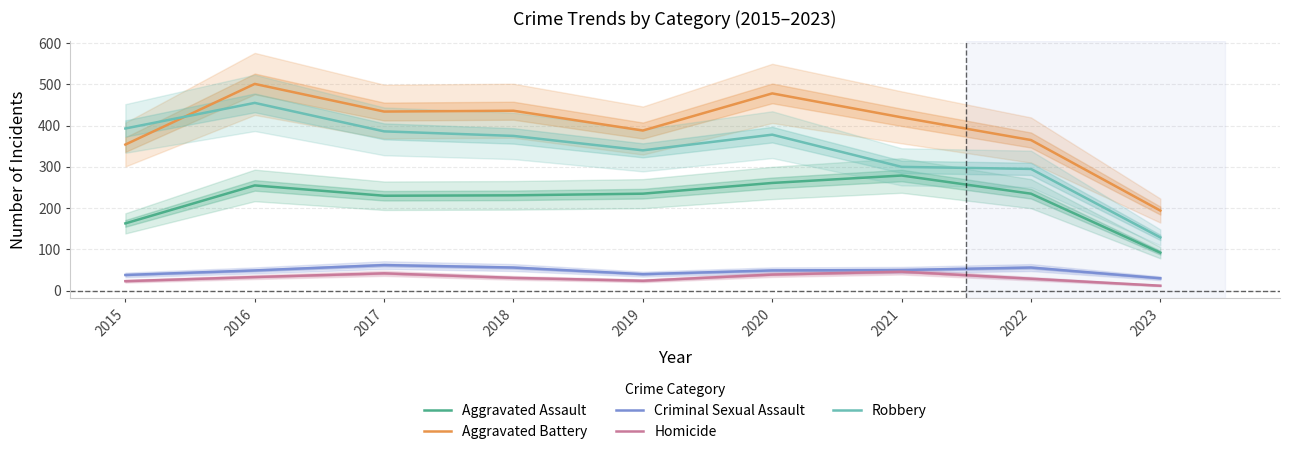

How many distinct data groups are displayed?

5